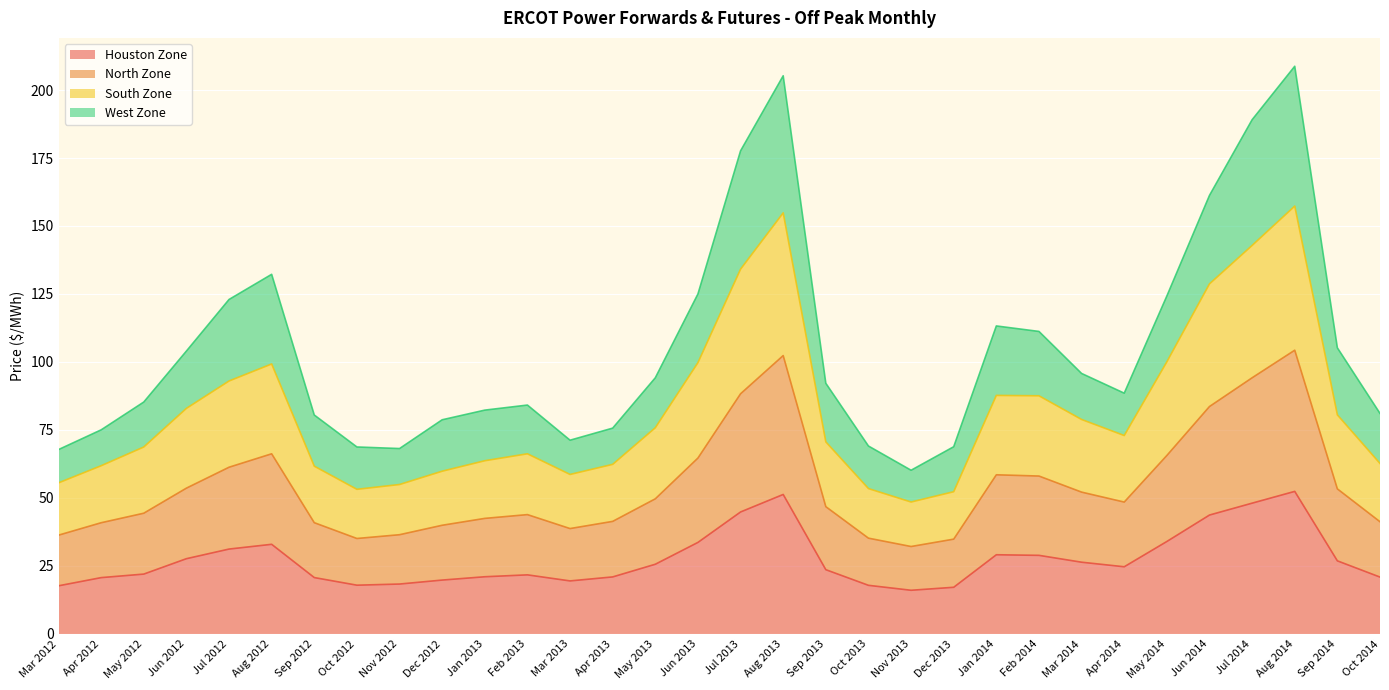

What are all the series names shown in the legend?

Houston Zone, North Zone, South Zone, West Zone